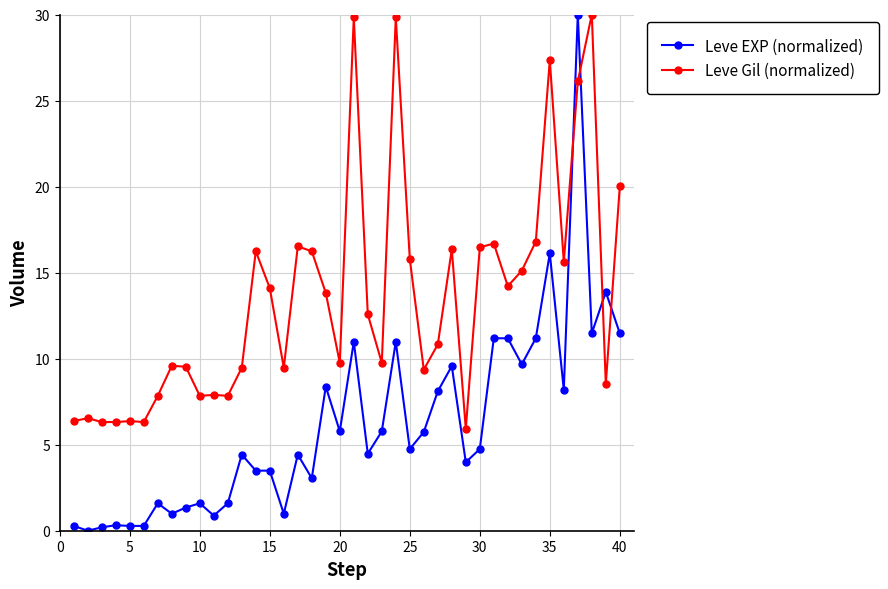

What is the average value of the Leve Gil (normalized) series?

13.5